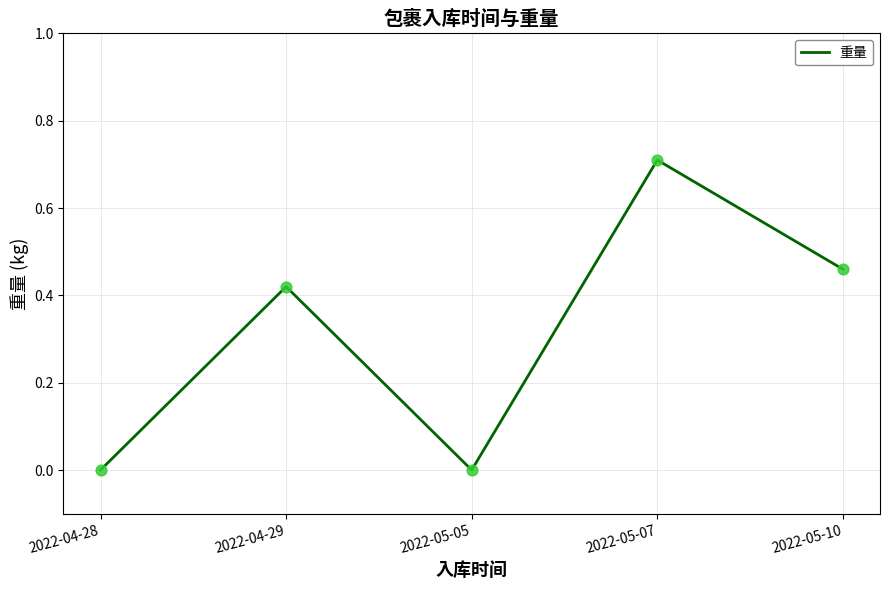

What is the change in value from 2022-04-29 to 2022-05-07?

+0.3